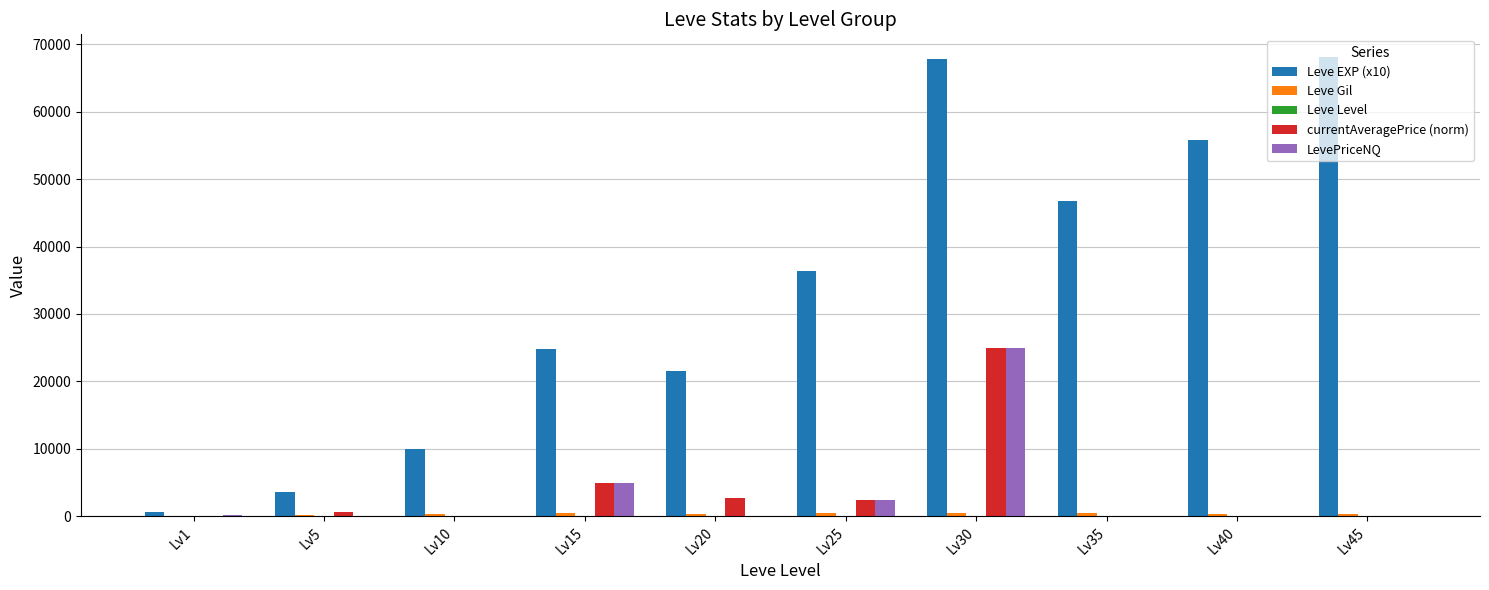

True or false: currentAveragePrice (norm) has a value of -16440 at Lv35.

False